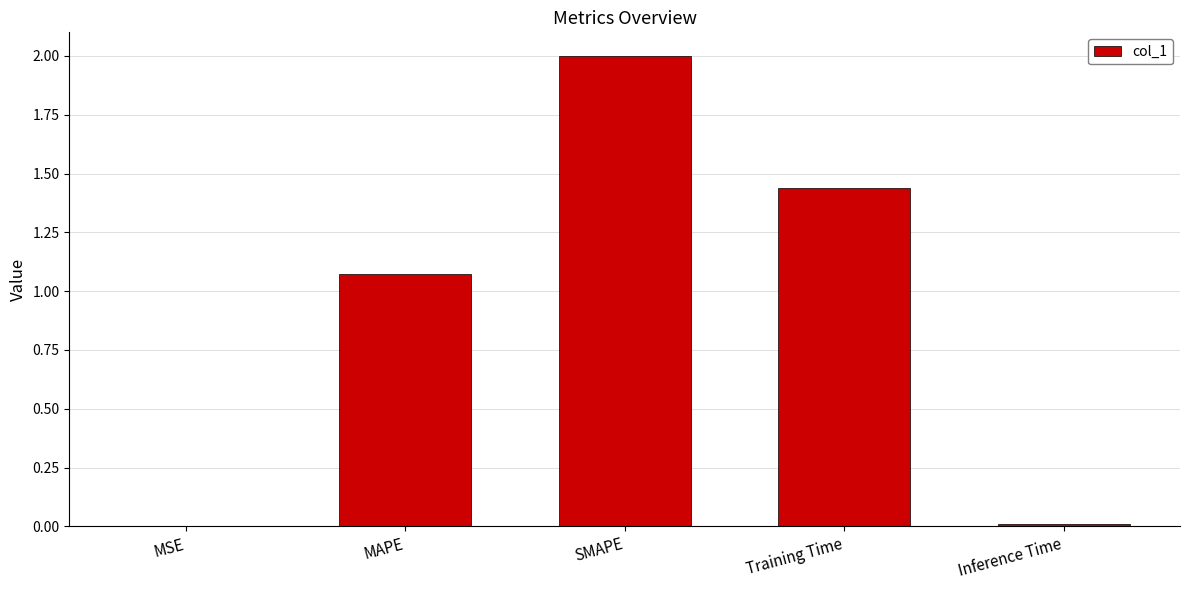

Which label corresponds to the largest value in the chart?

SMAPE